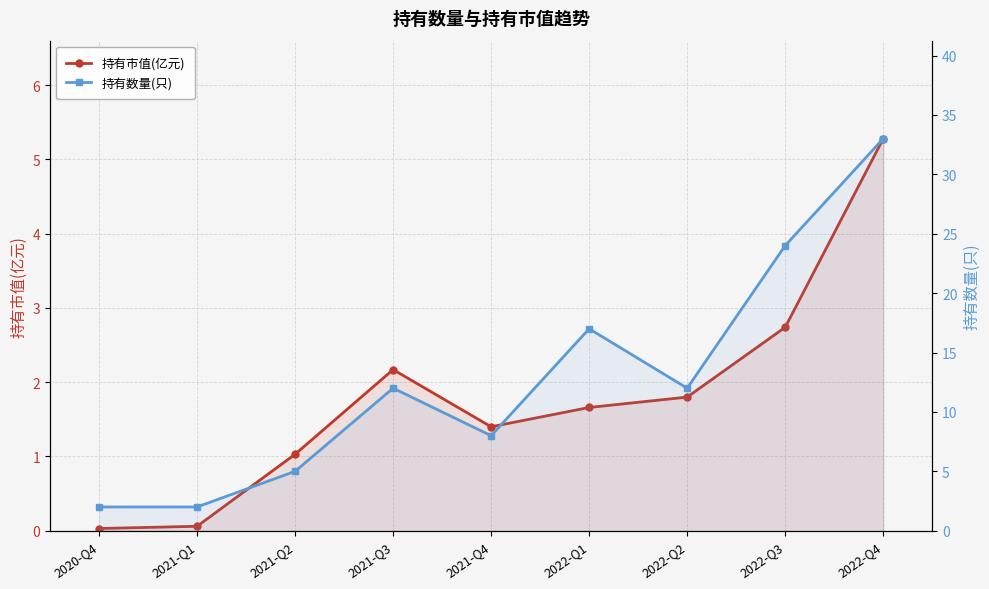

The value of 持有数量(只) at 2022-Q3 is 24.0. True or false?

True